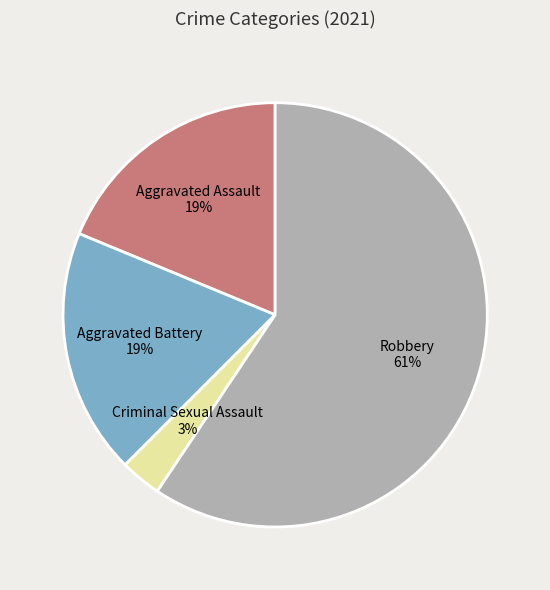

What is the majority slice?

Robbery